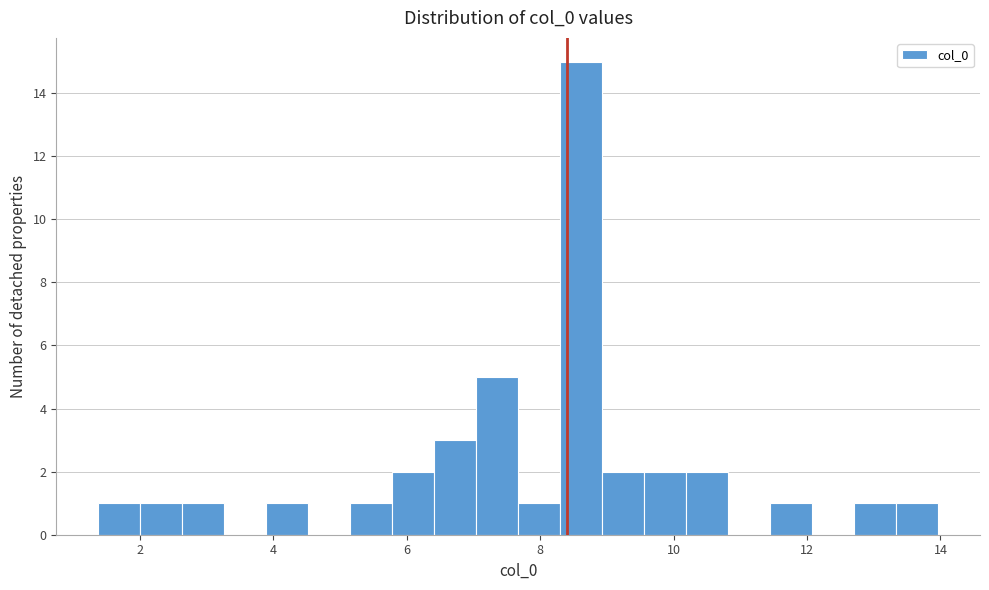

Read against the x-axis, roughly where is the centre of the tallest bar?

8.6